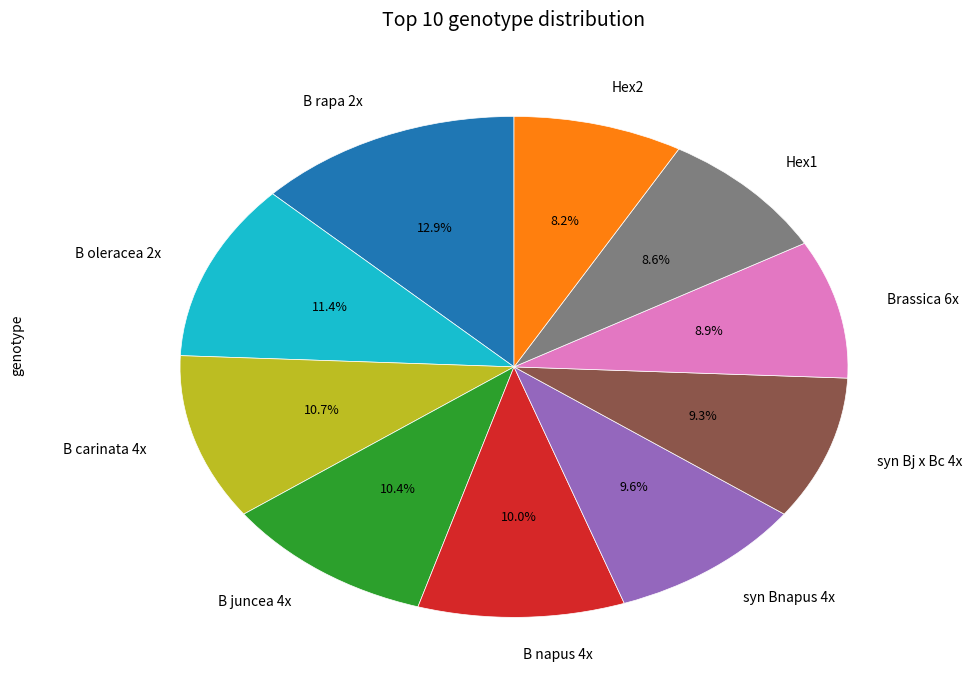

How many slices are in this pie chart?

10